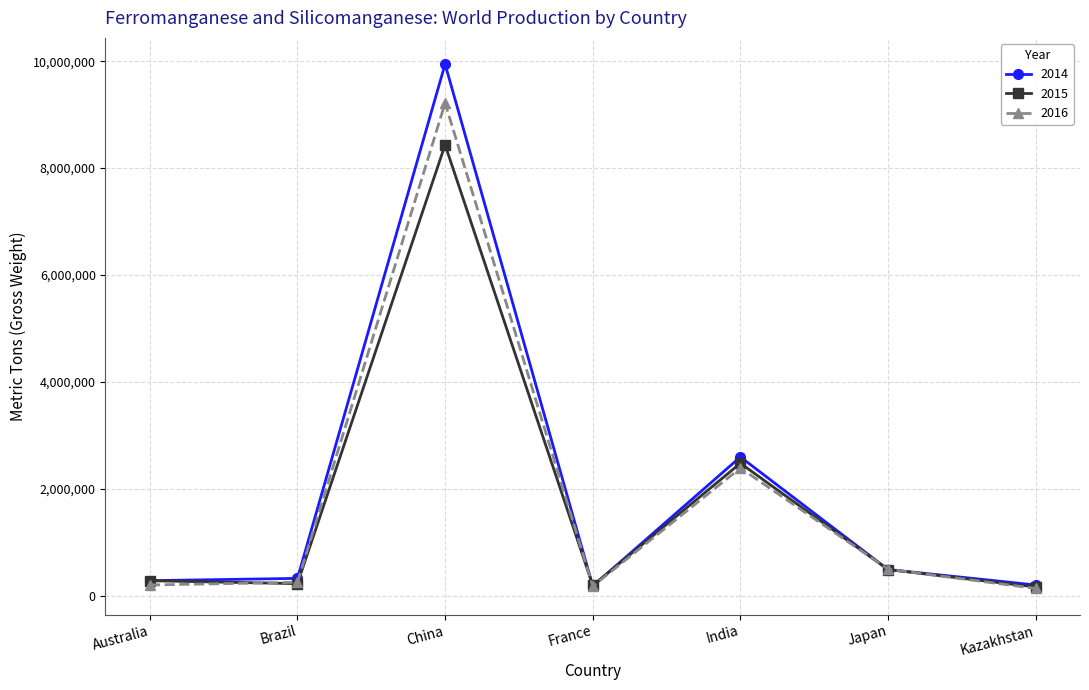

Which series has the widest spread of values?

2014